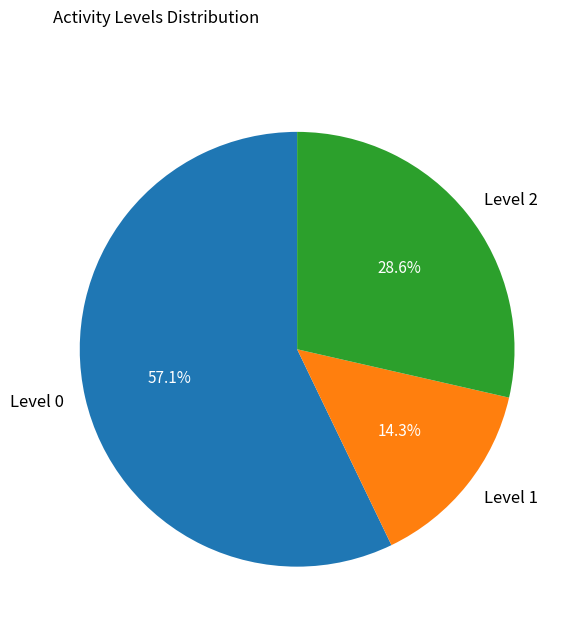

Is there a majority slice in this chart?

Yes